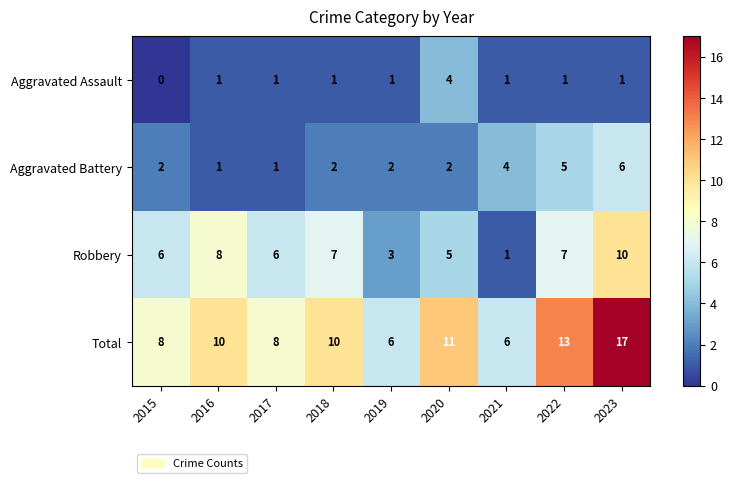

Which series has the widest spread of values?

Total